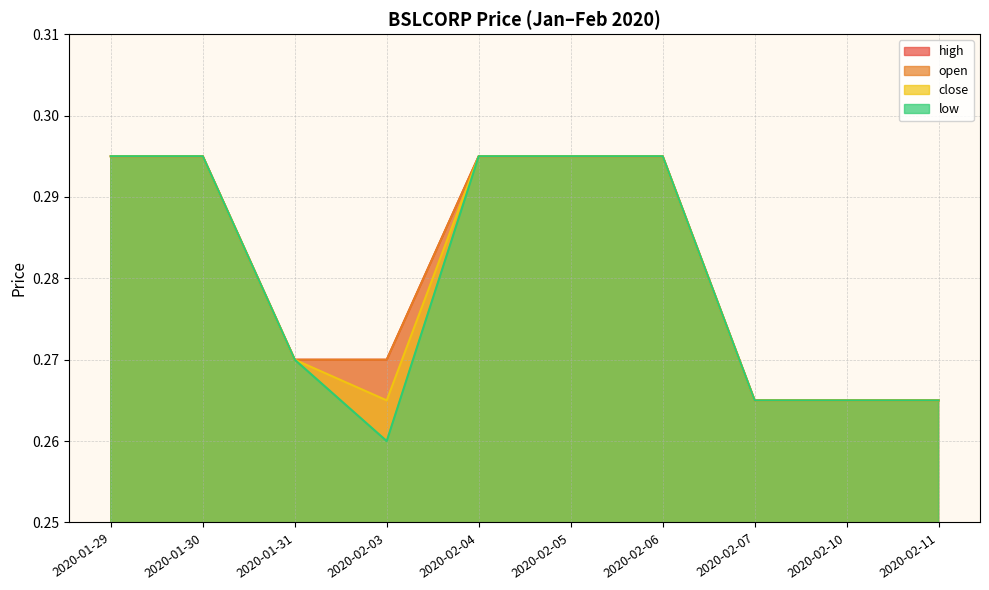

True or false: high and open intersect in this chart.

False